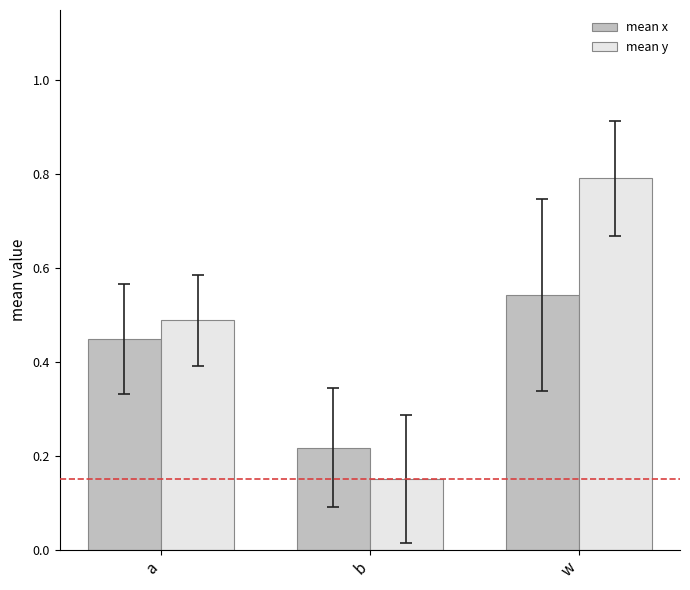

True or false: mean x has a value of 0.7 at a.

False